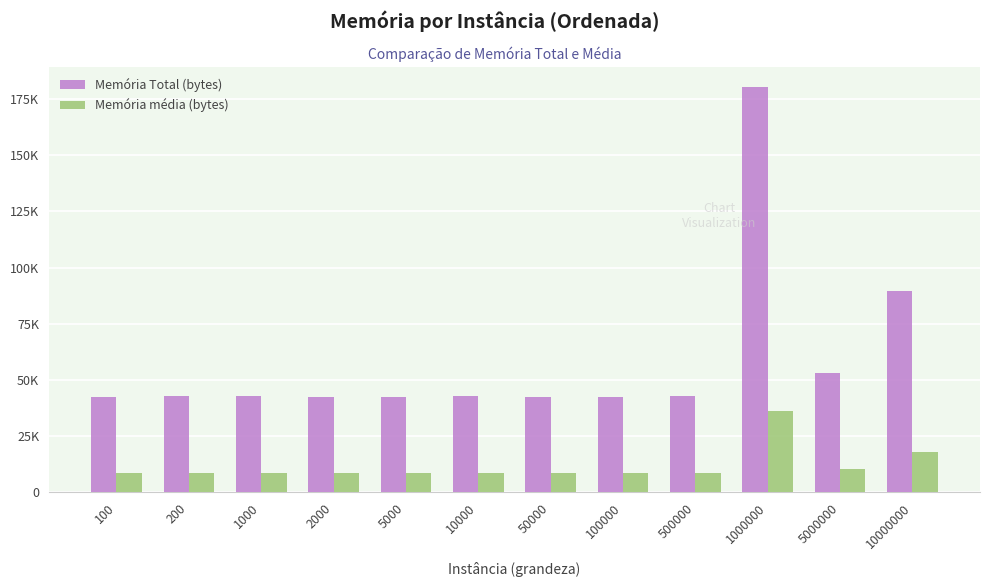

Rank the series by their maximum value, from highest to lowest.

Memória Total (bytes), Memória média (bytes)